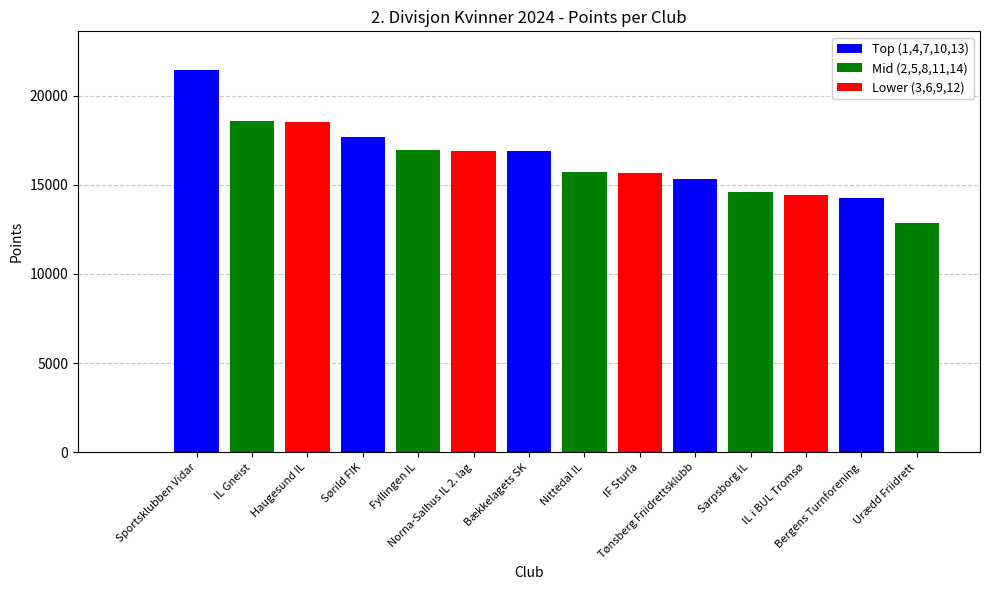

What is the label of the 12th bar from the right?

Haugesund IL